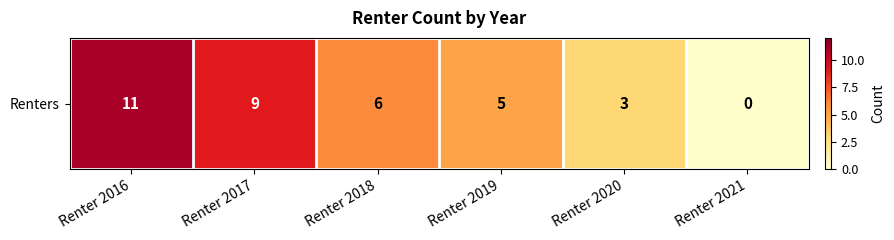

Reading left to right, extract all data points from this chart.

11	9	6	5	3	0